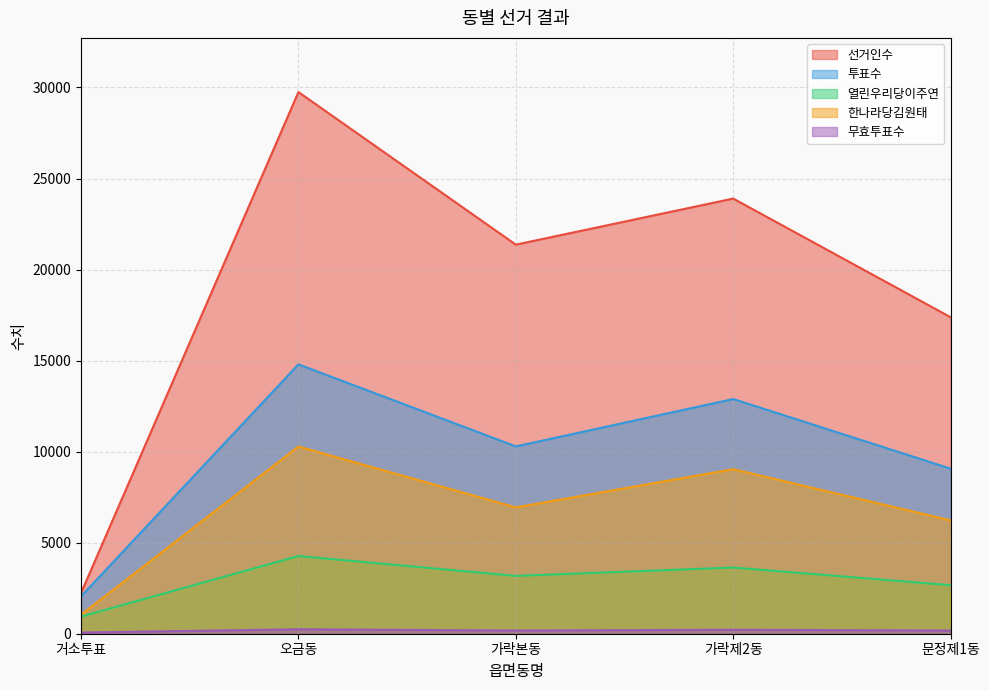

True or false: 열린우리당이주연 and 한나라당김원태 cross at least once.

False